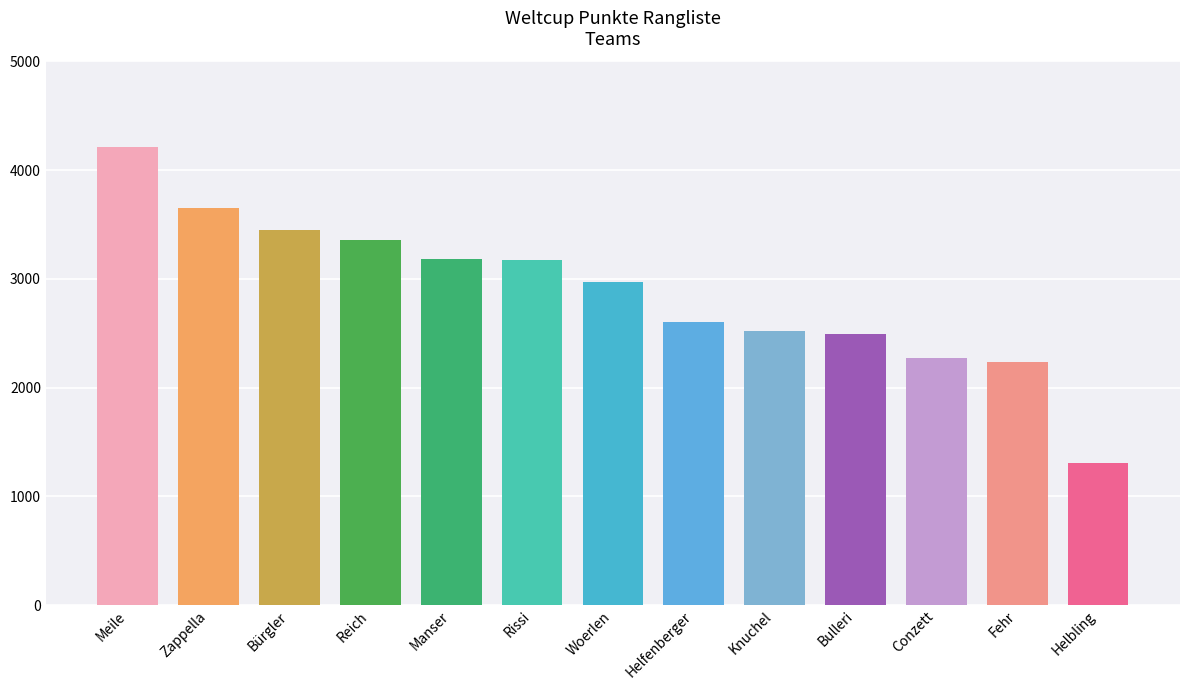

Is it true that the value at Bulleri is 2497?

True